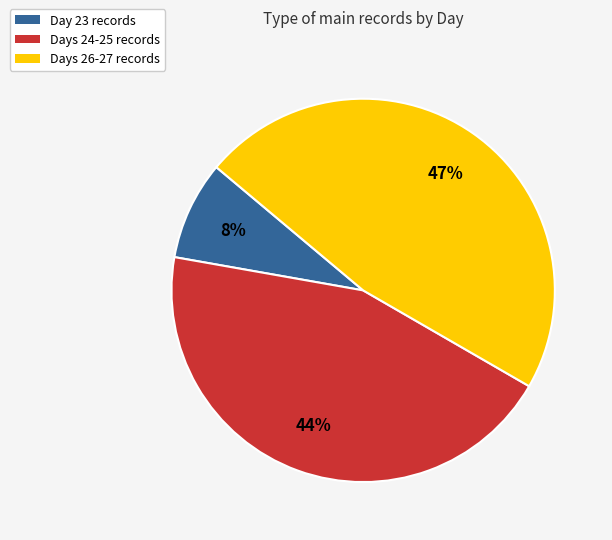

The Day 23 records slice represents 1% of the pie. True or false?

False